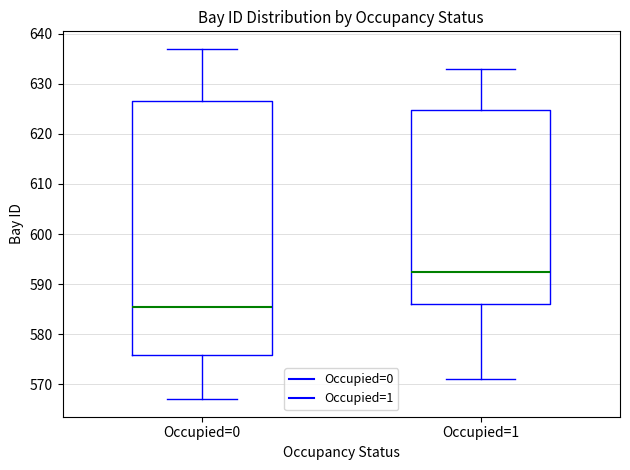

Reading left to right, transcribe this box plot: for each box, give where its median line is, the range the box spans, and where its two whiskers end, as read against the y-axis. The values are not printed on the chart, so give them approximately, as read against the axis.

Occupied=0: median 586, box 576 to 627, whiskers 567 to 637
Occupied=1: median 593, box 586 to 625, whiskers 571 to 633